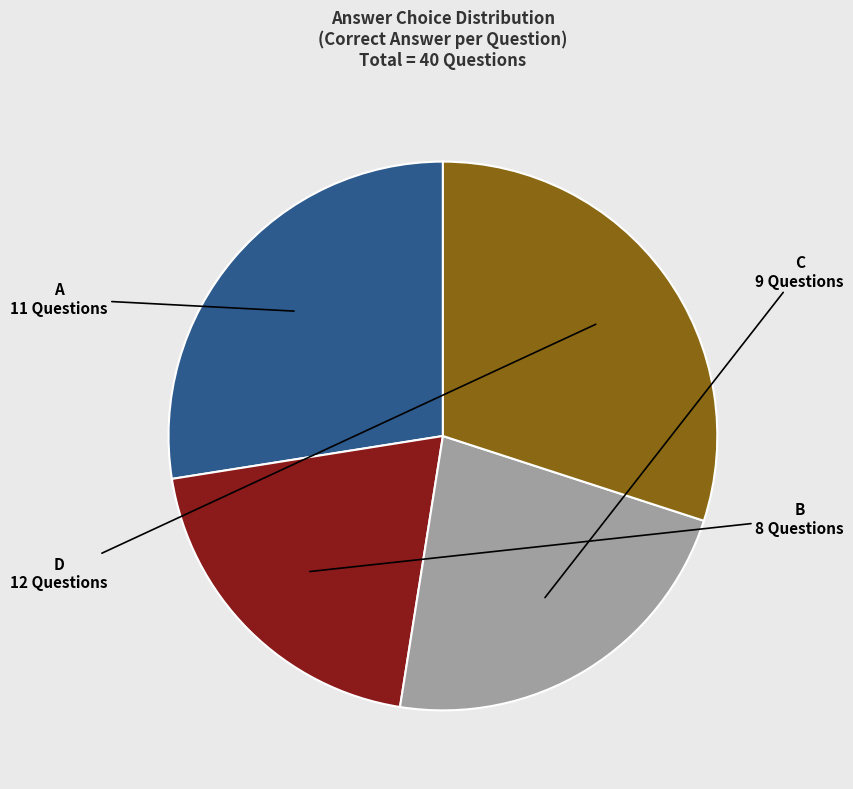

True or false: A accounts for 27% of the total.

True